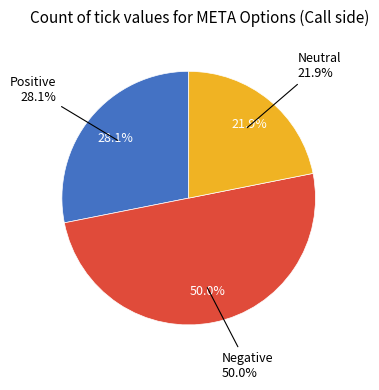

Is it true that down is 50% of the pie?

True